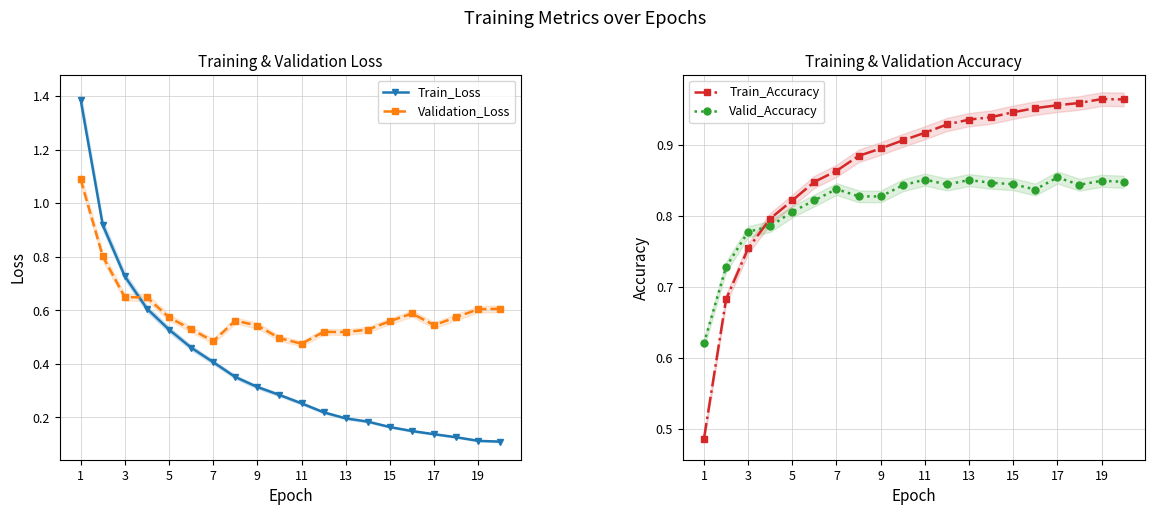

The value of Valid_Accuracy at 11 is 0.3. True or false?

False